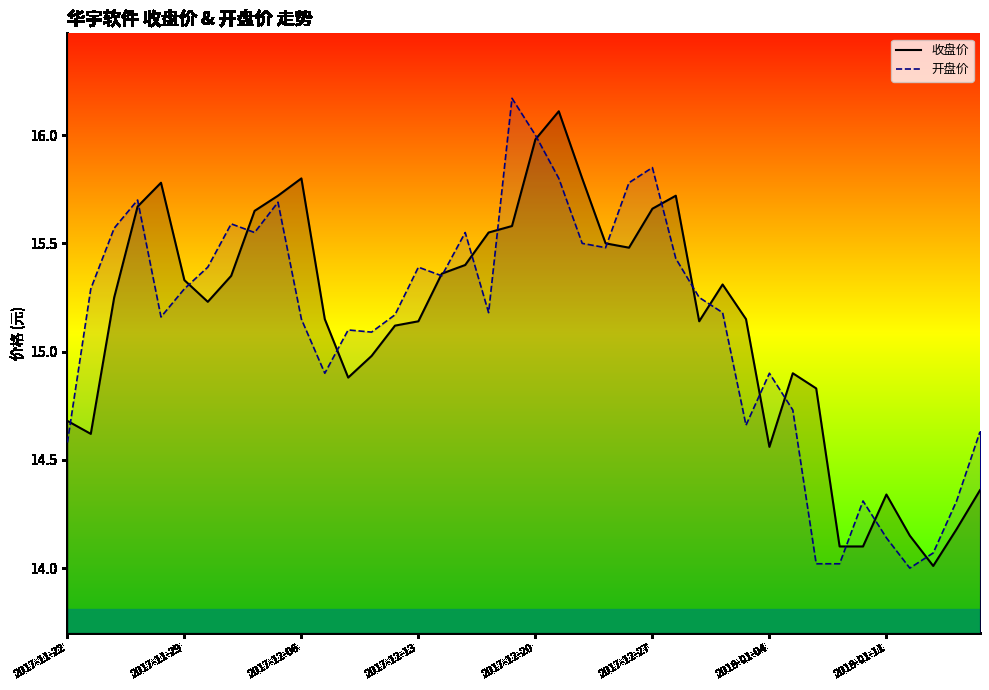

Between 23 and 33, which series saw the biggest shift?

开盘价